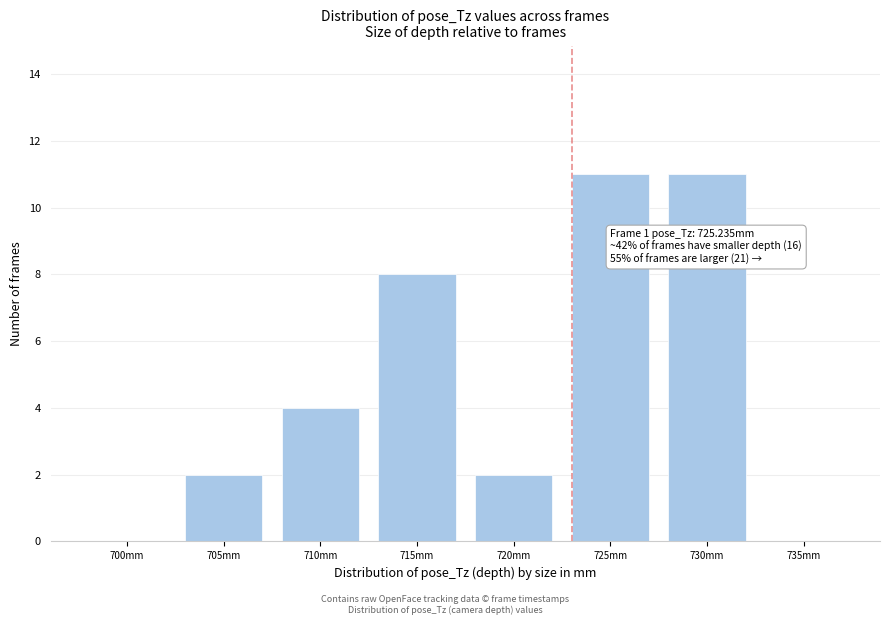

Reading left to right, list all the values displayed in this chart.

700mm=0	705mm=2	710mm=4	715mm=8	720mm=2	725mm=11	730mm=11	735mm=0